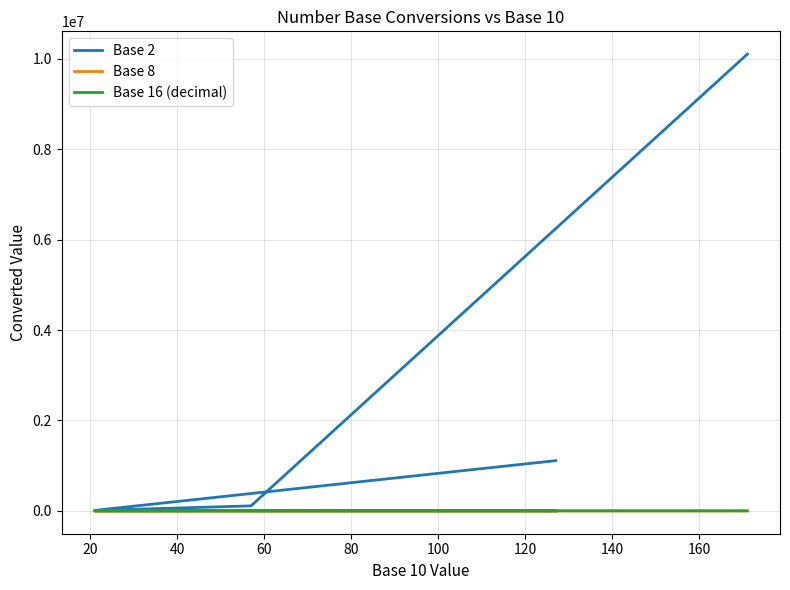

True or false: Base 2 and Base 16 (decimal) cross at least once.

False